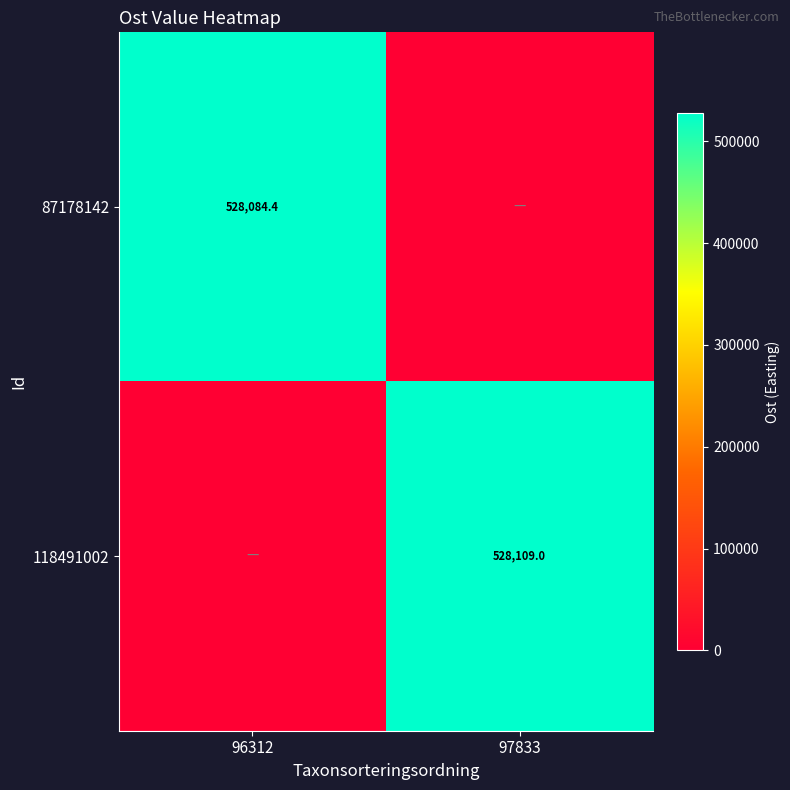

How many data points does each series have?

2